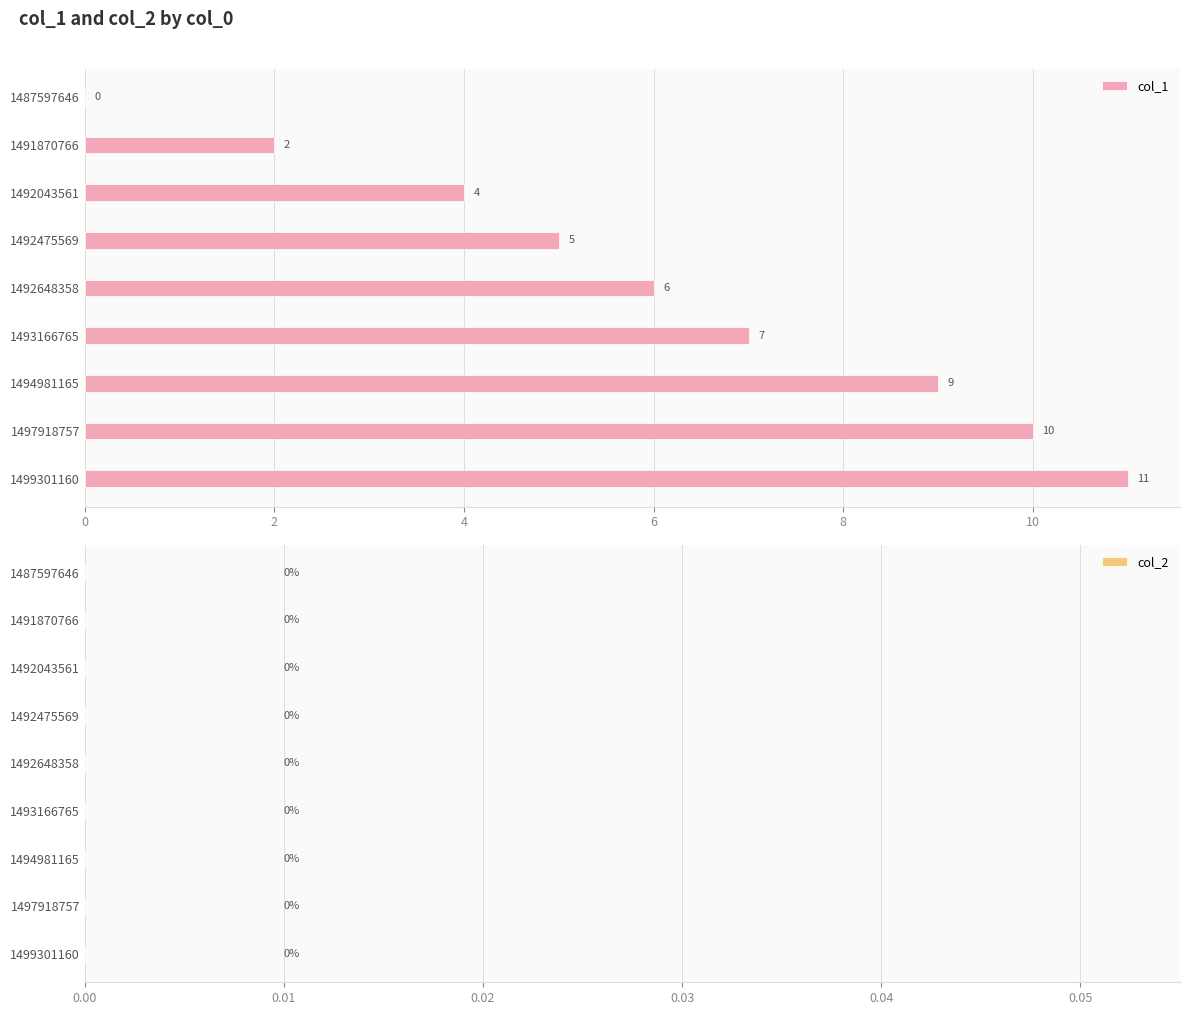

Are the bars grouped side by side (vs. stacked)?

No